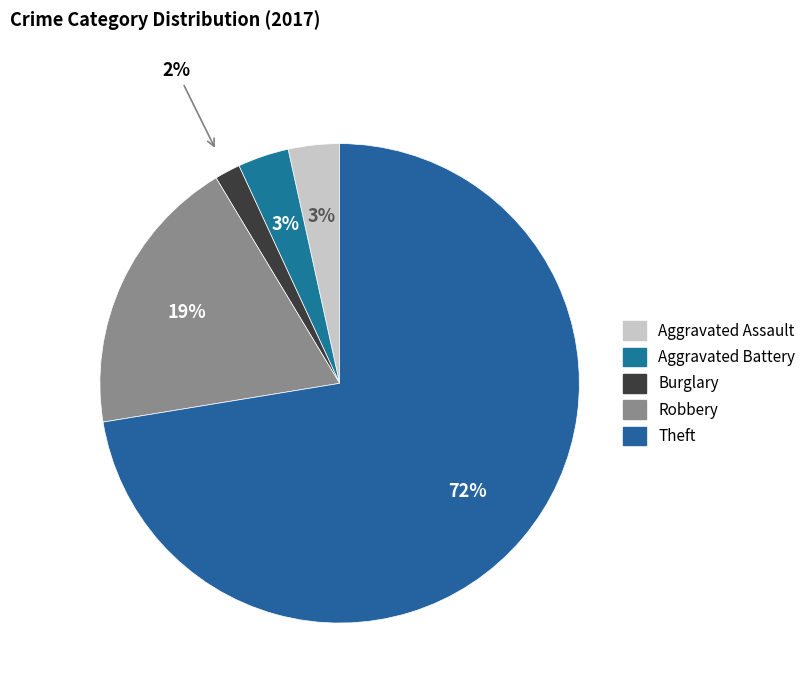

Count the number of slices in the pie.

5